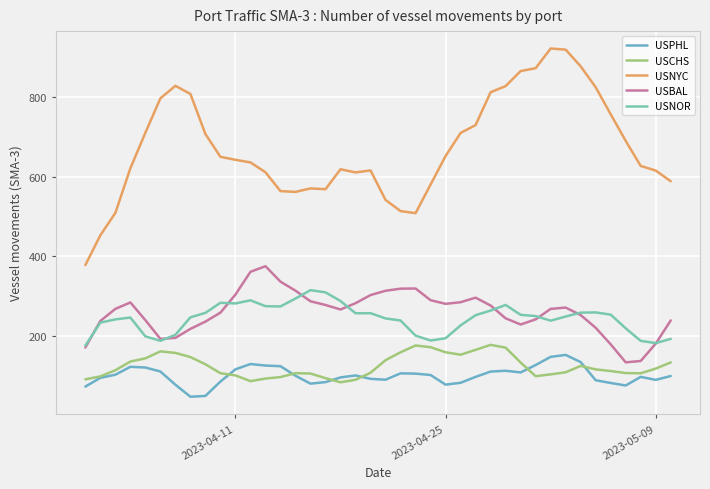

How many lines are shown in the chart?

5